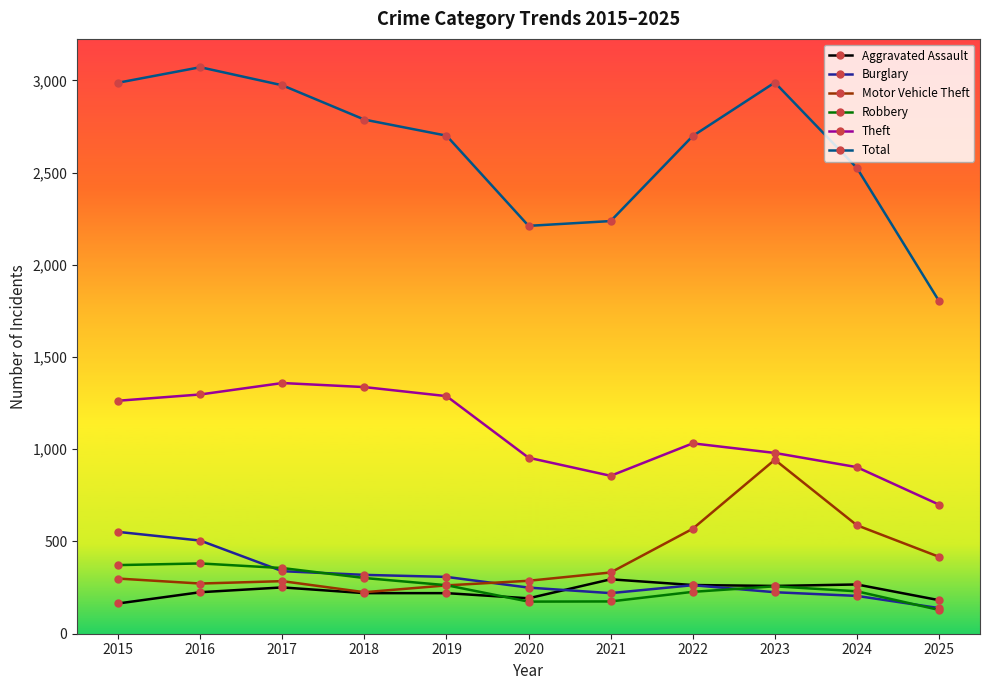

What is the difference between the second highest and minimum values in the Motor Vehicle Theft series?

363